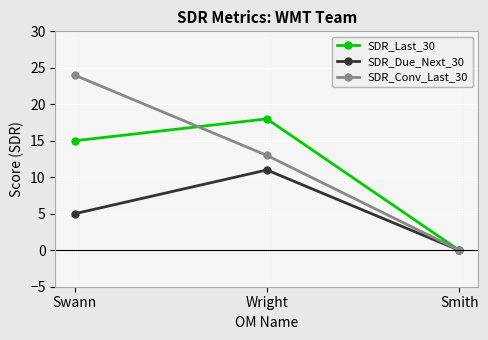

What is the label of the 1st point from the right?

Smith